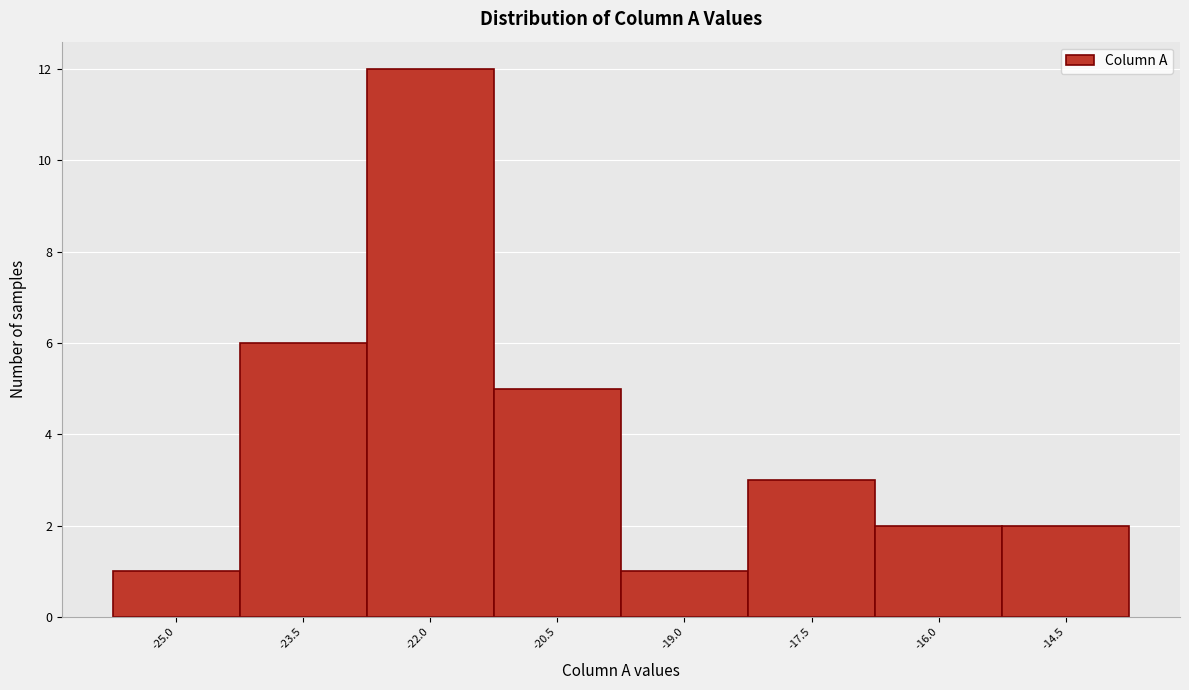

Reading left to right, what are all the values shown in this chart?

-25.0=1	-23.5=6	-22.0=12	-20.5=5	-19.0=1	-17.5=3	-16.0=2	-14.5=2